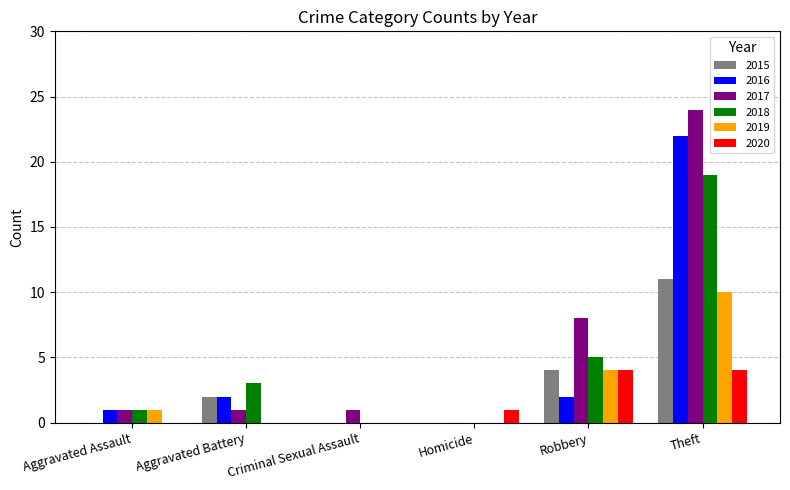

What is the sum of all 2016 values?

27